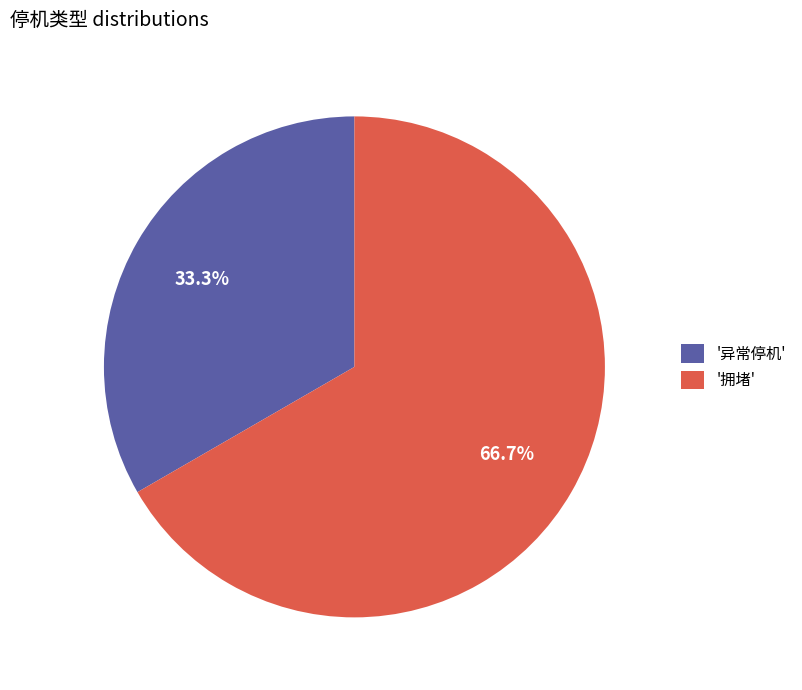

Rank the categories by value from lowest to highest.

'异常停机', '拥堵'